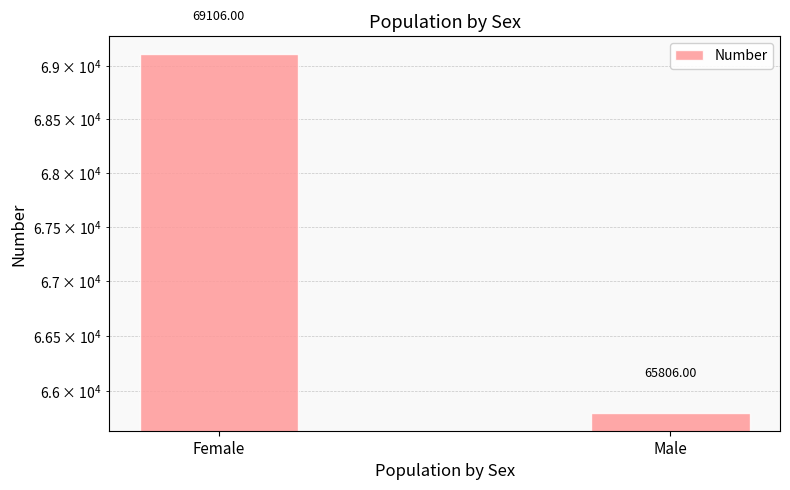

Reading left to right, what are all the values shown in this chart?

69106	65806